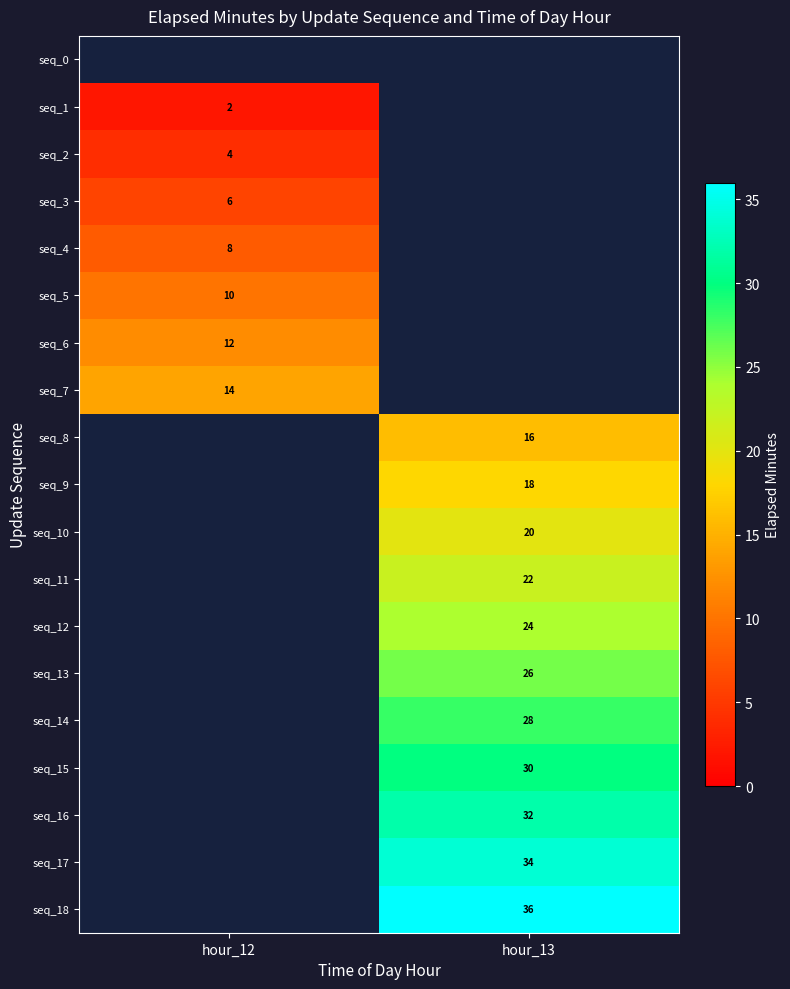

The seq_16 series shows 54 at hour_13. True or false?

False